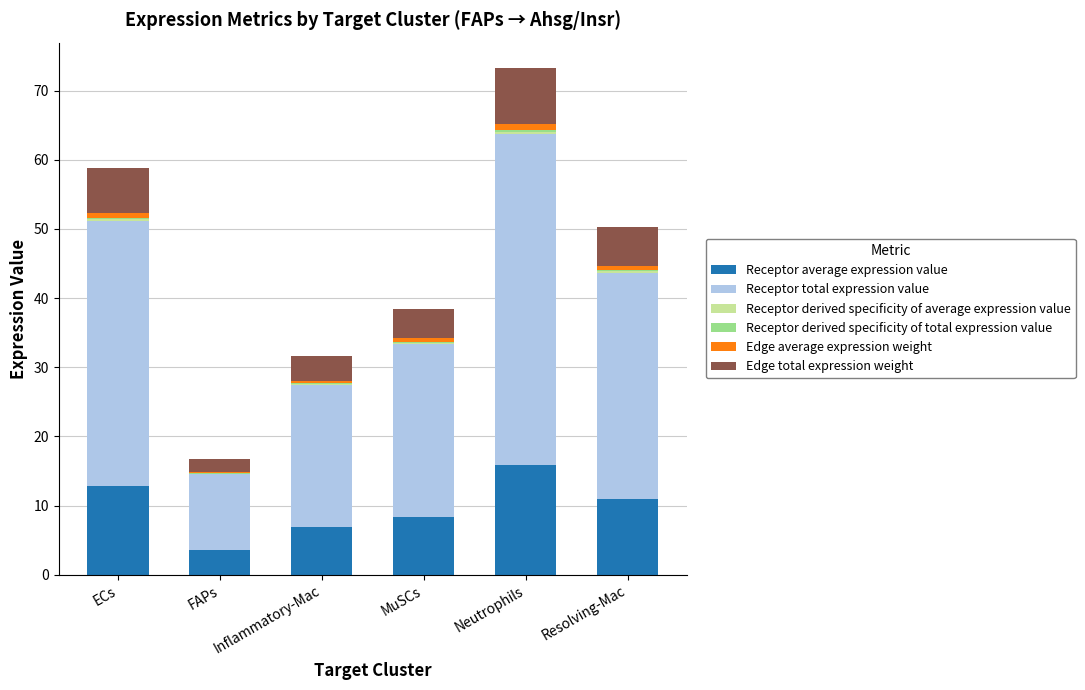

At which category is the sum across all series the highest?

Neutrophils